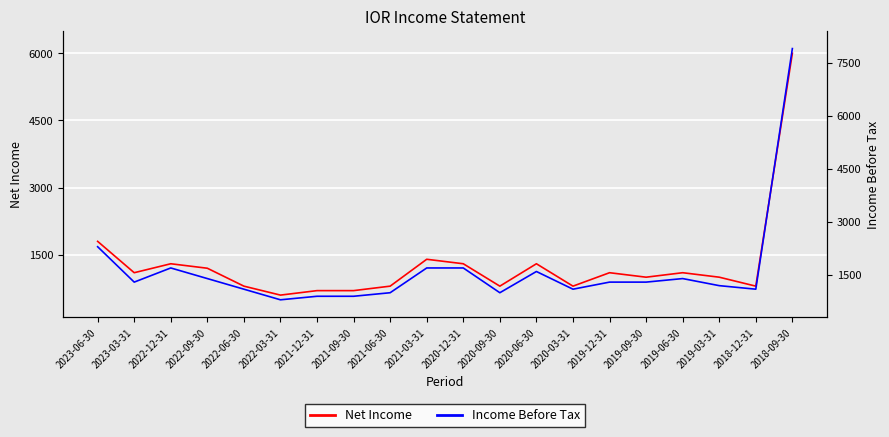

The Net Income series shows 574 at 2019-03-31. True or false?

False